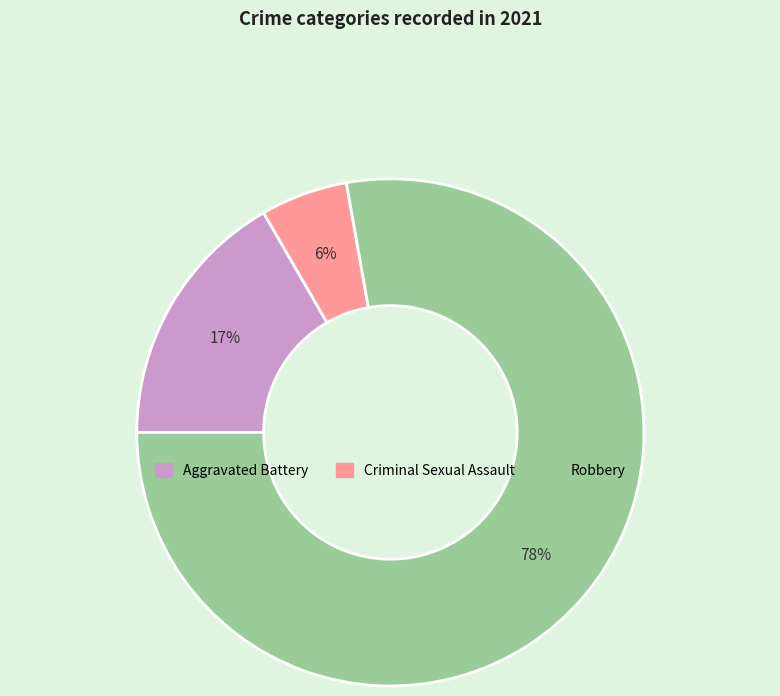

To the nearest percent, what is the average slice percentage?

33%